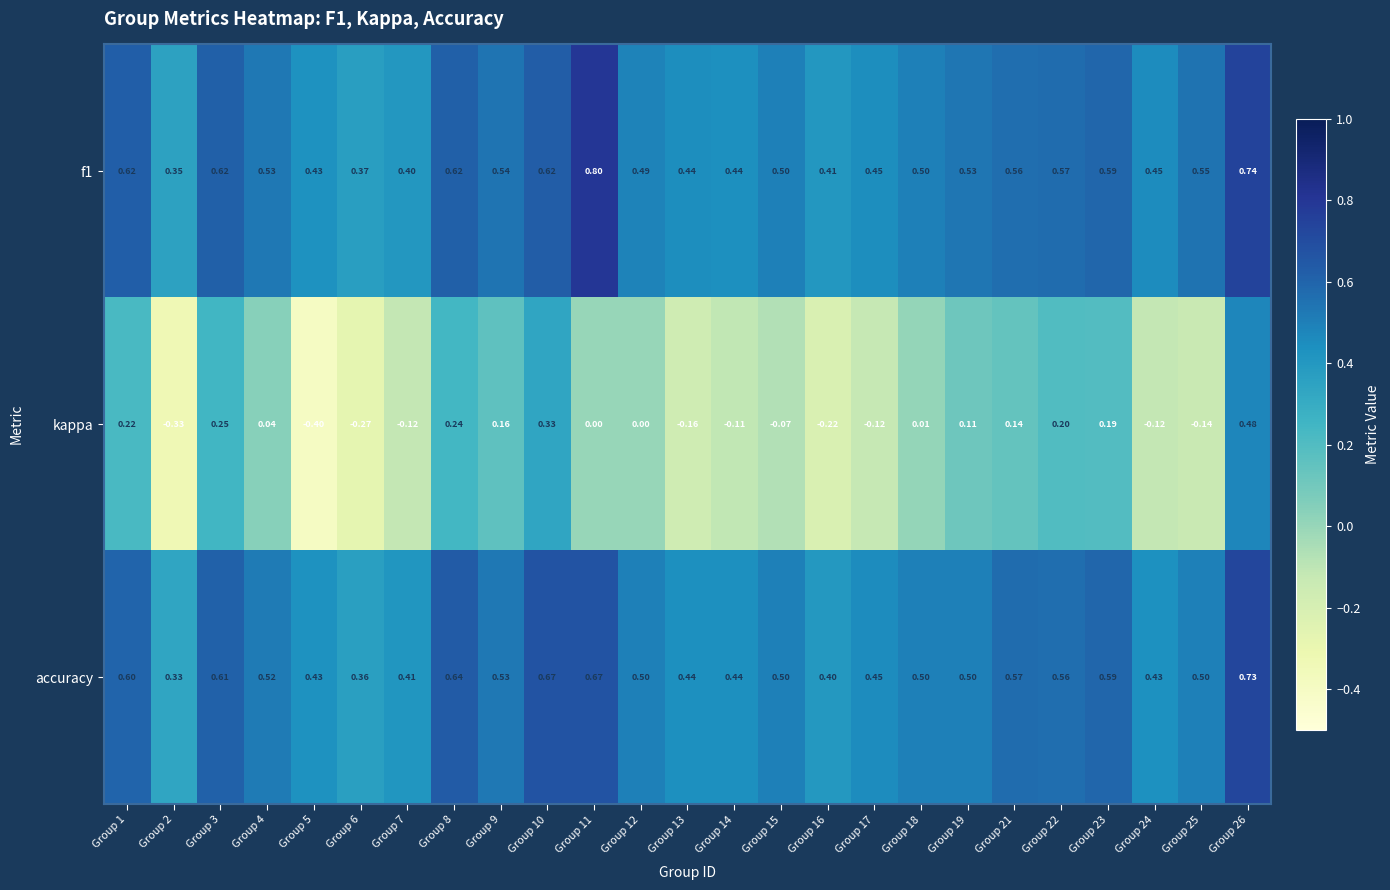

Which series has the largest range (max minus min)?

kappa